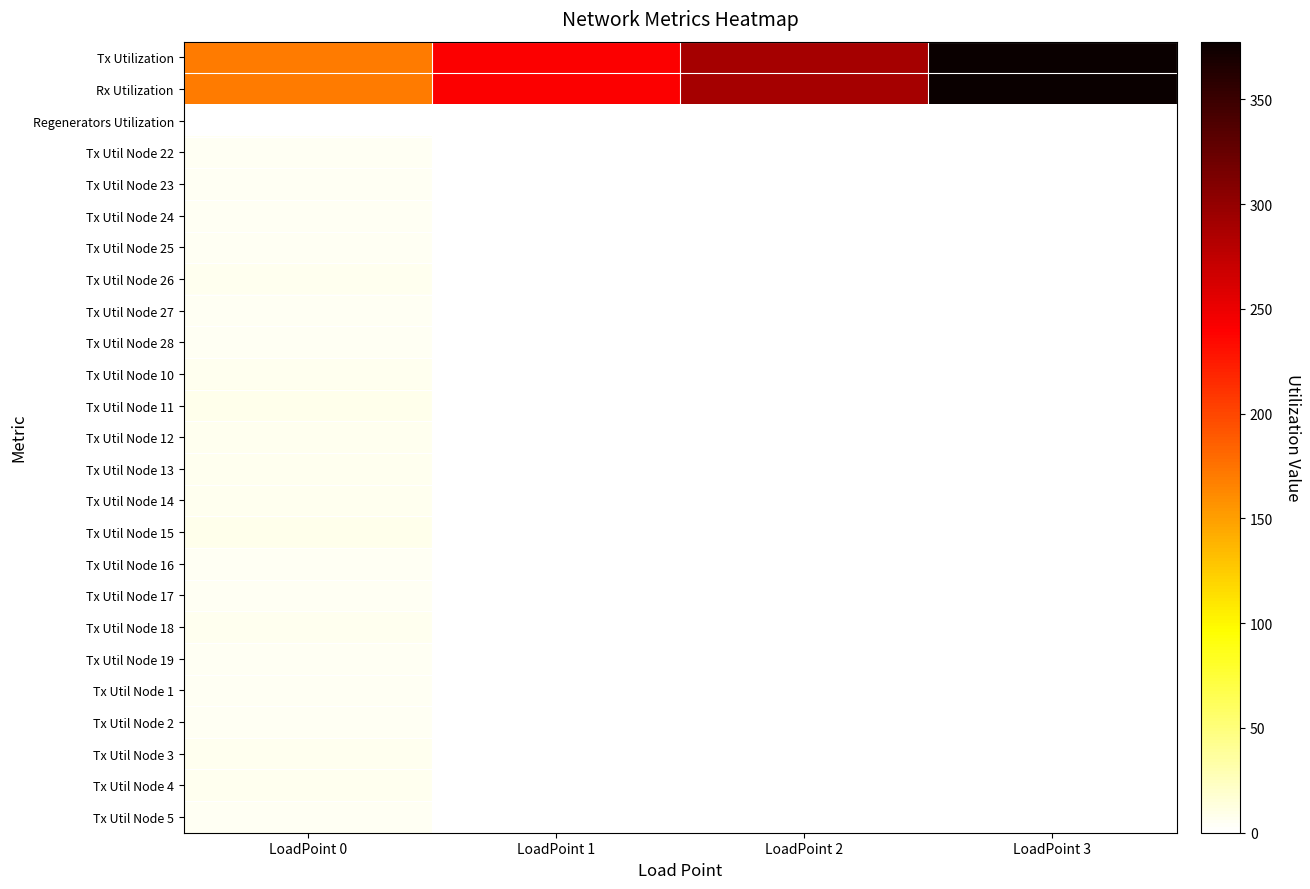

Which series has the largest range (max minus min)?

Tx Utilization